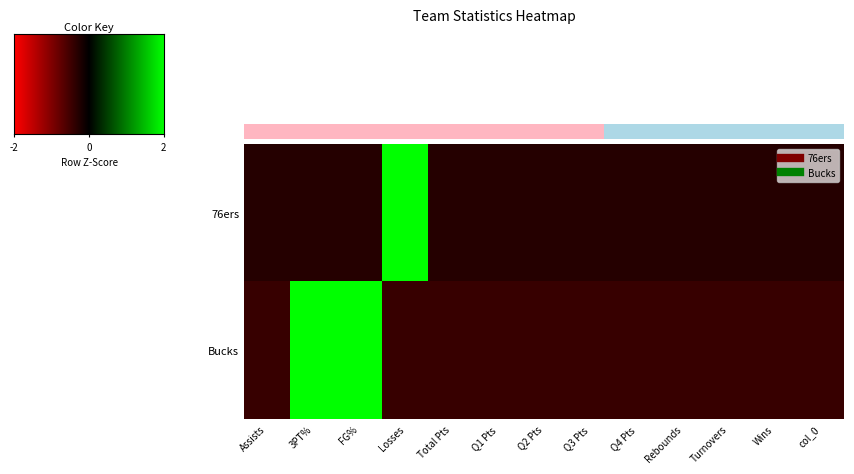

Is it true that Bucks equals -0.4 at Wins?

True